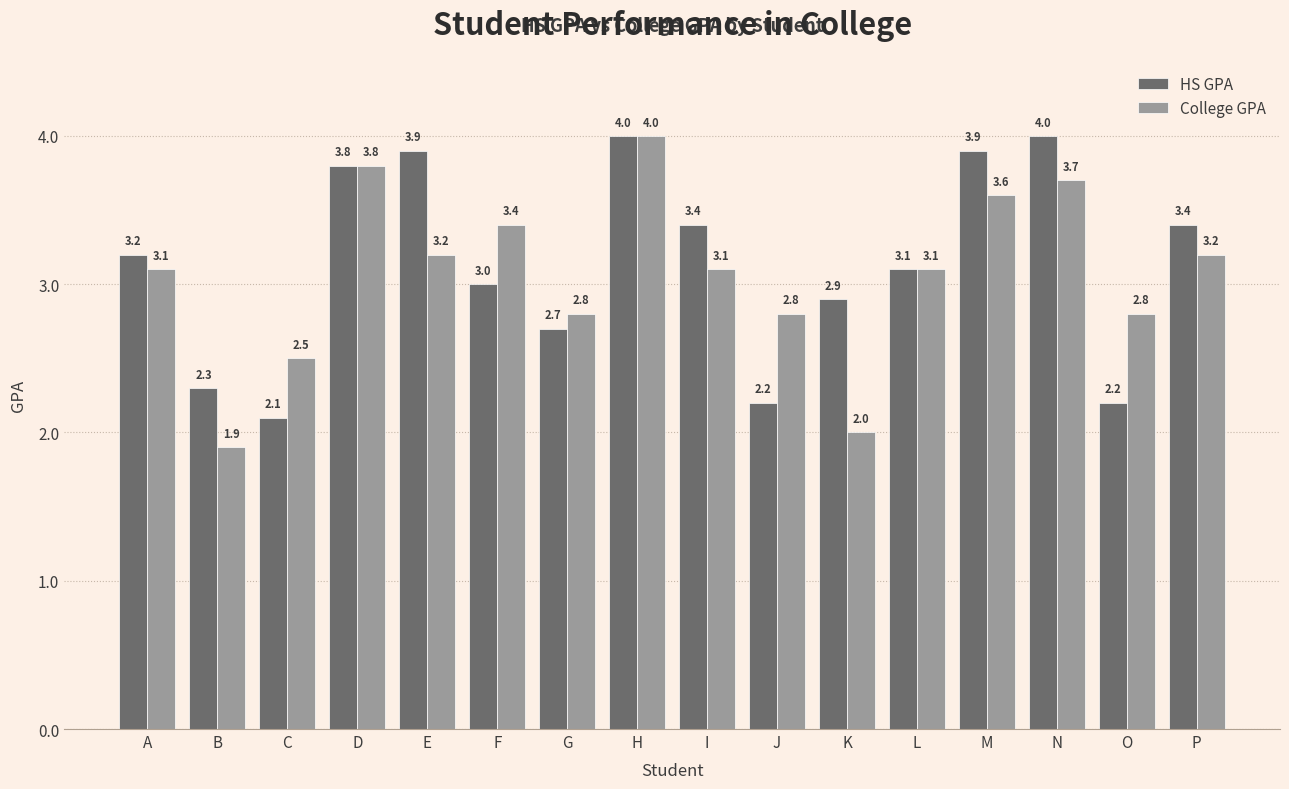

What is the sum of the HS GPA values at K and L?

6.0